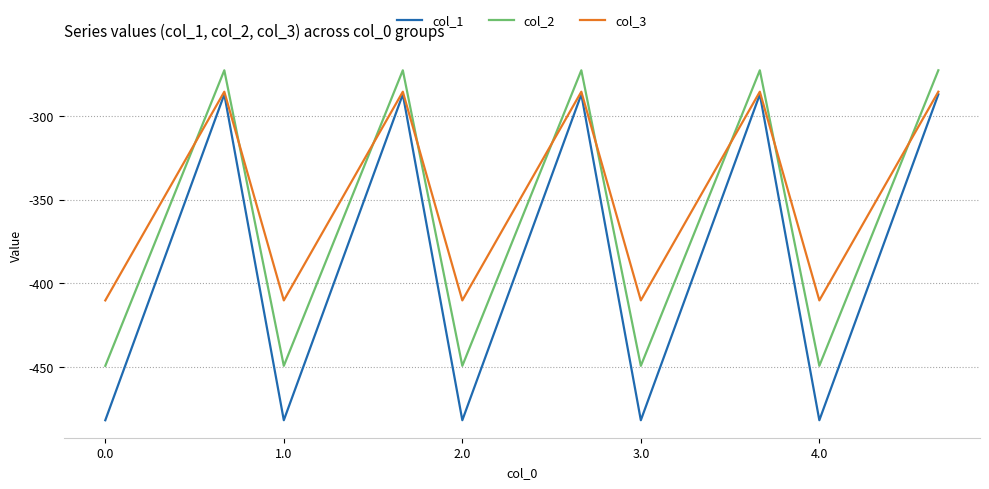

What is the difference between the maximum and minimum values in the col_1 series?

194.9